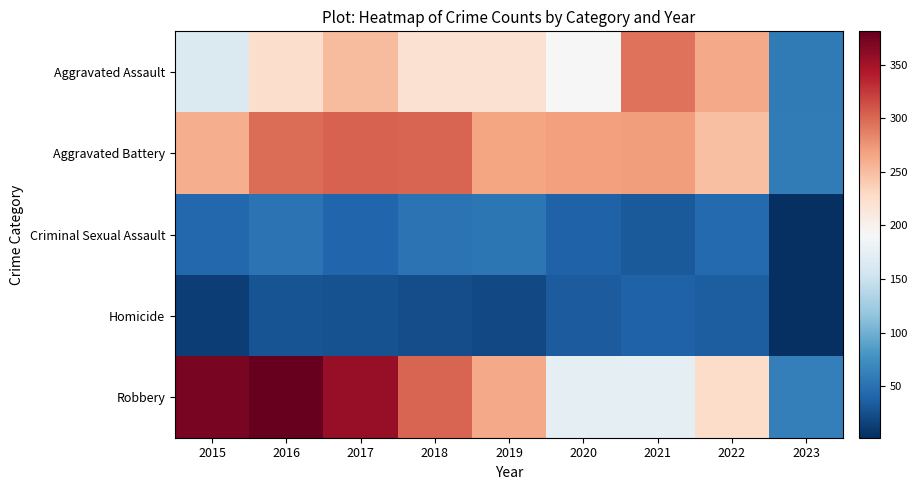

Count the number of data series in this chart.

5